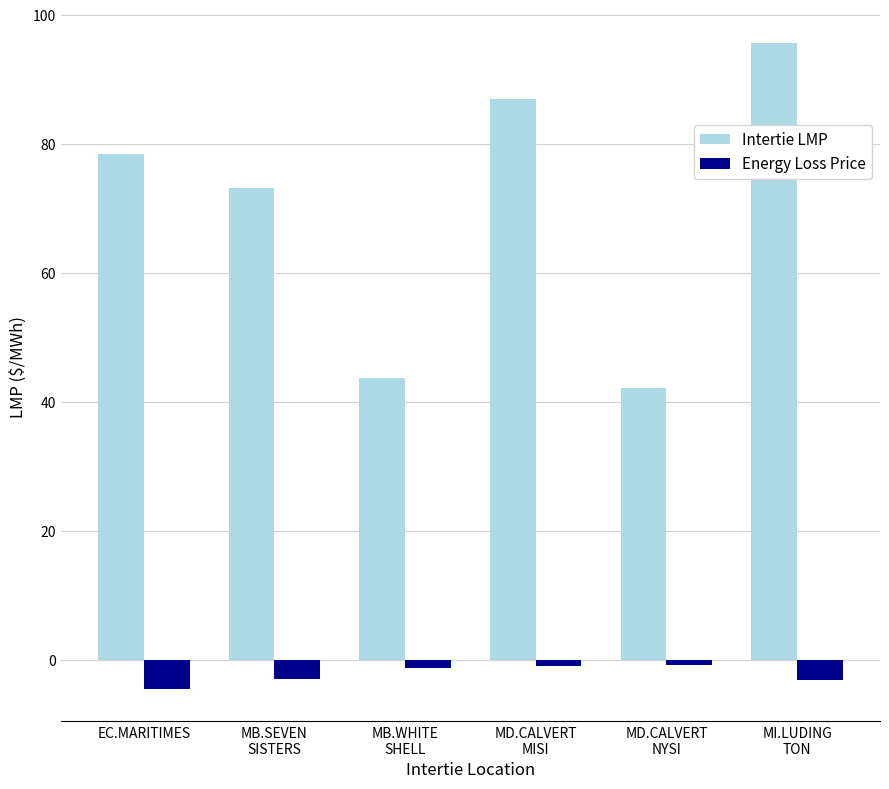

Which series has the largest range (max minus min)?

Intertie LMP